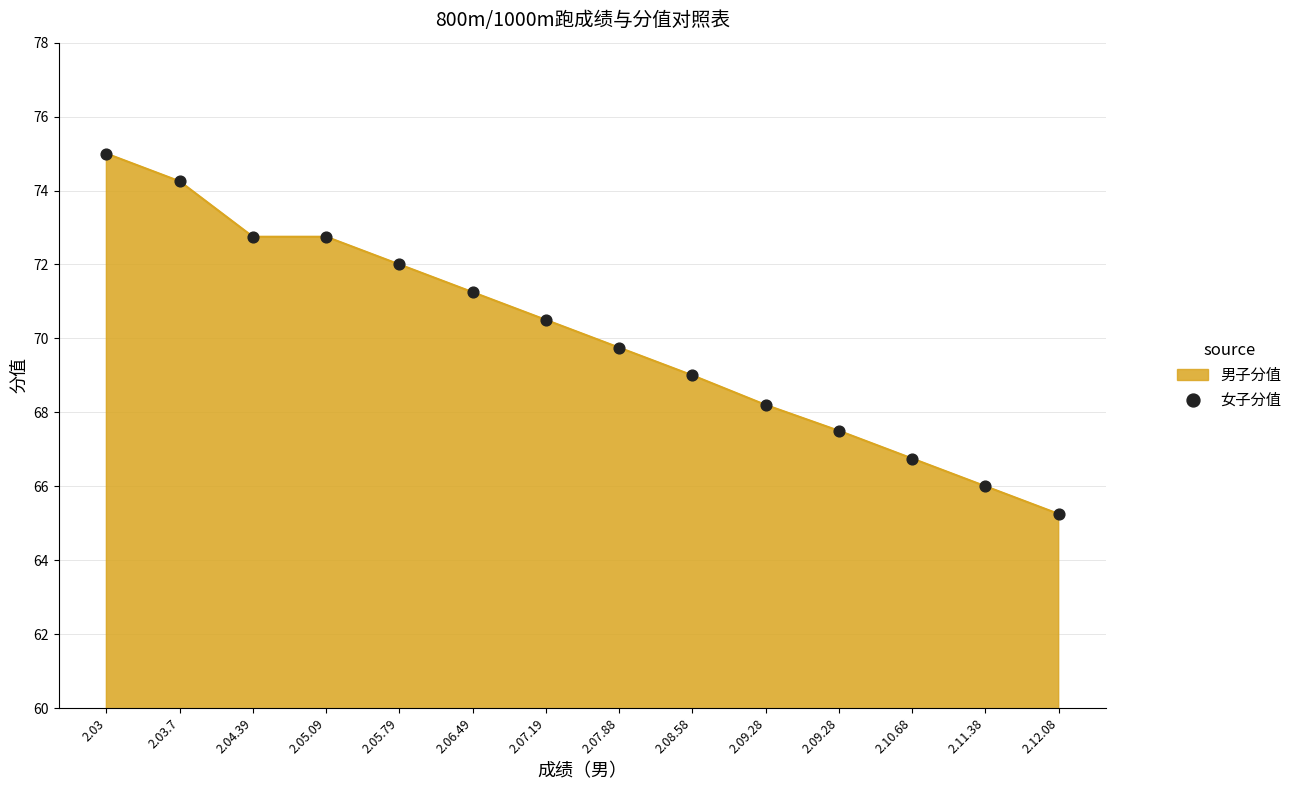

What is the ratio of the value at 2.09.28 to the value at 2.03?

0.9